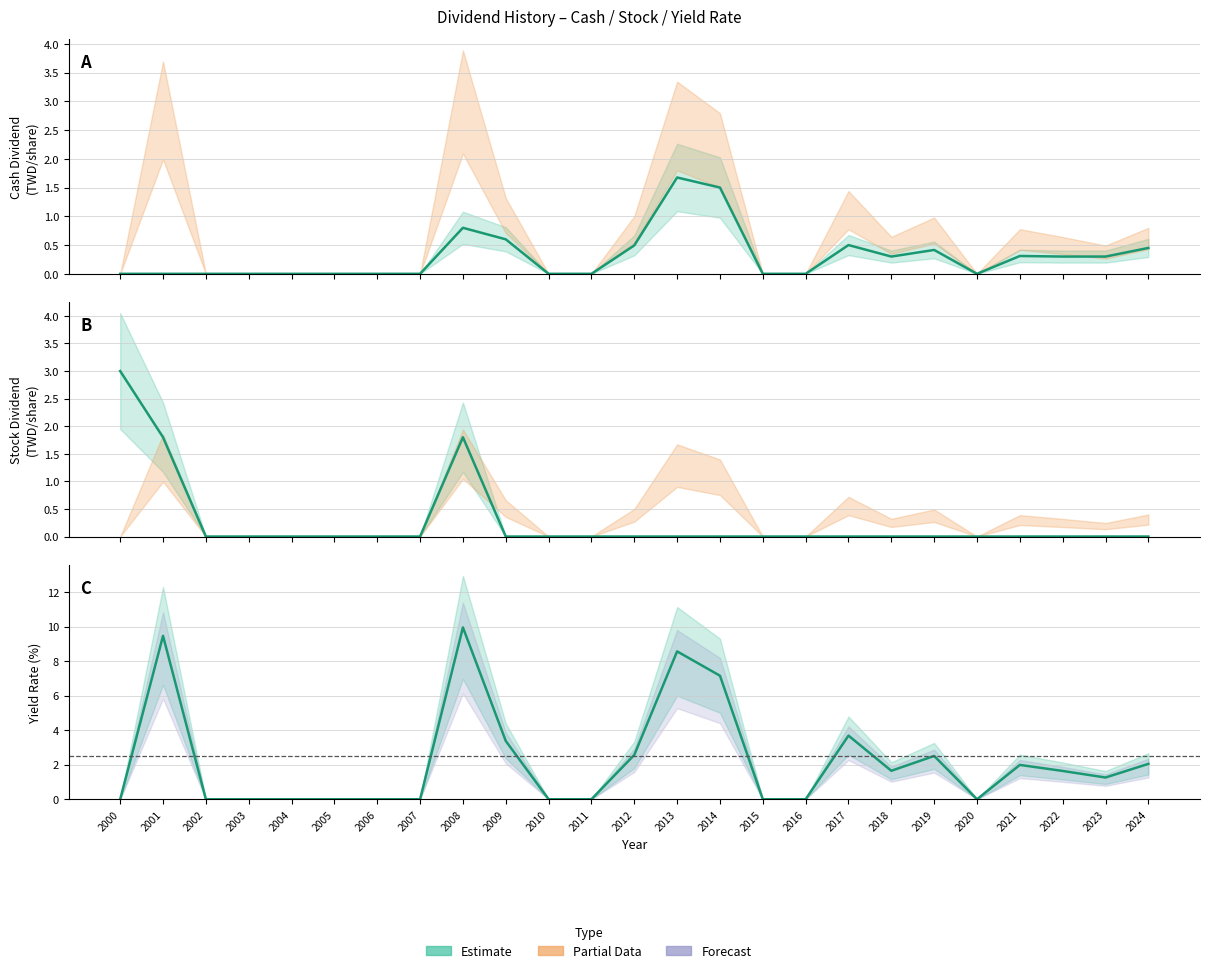

What is the difference between the maximum and minimum values in the Cash Dividend series?

1.7